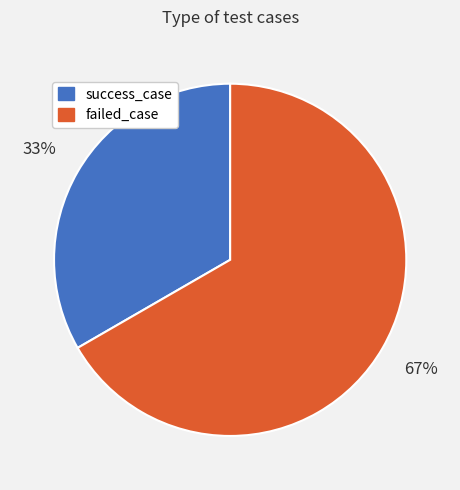

Does success_case represent more than half of the total?

No